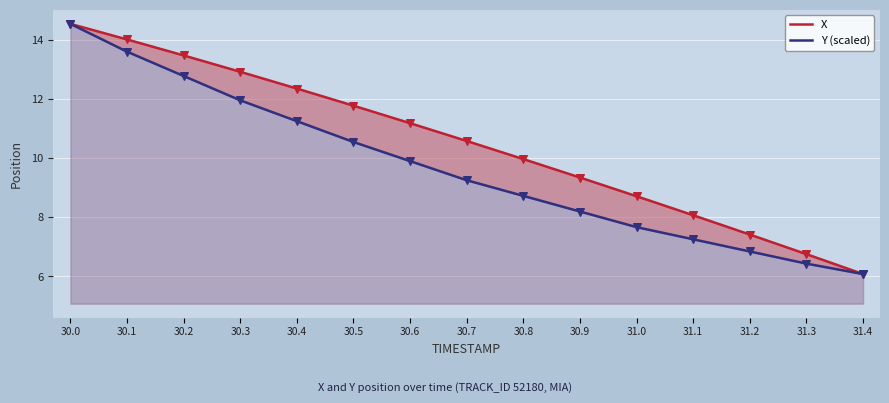

Which series has the largest total across all categories?

X